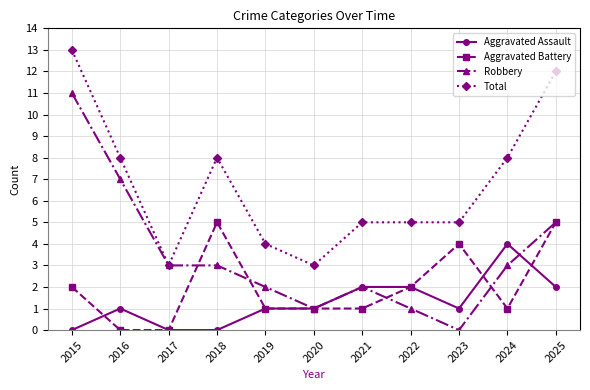

Is the value of Robbery at 2018 greater than the value of Aggravated Assault at 2025?

Yes